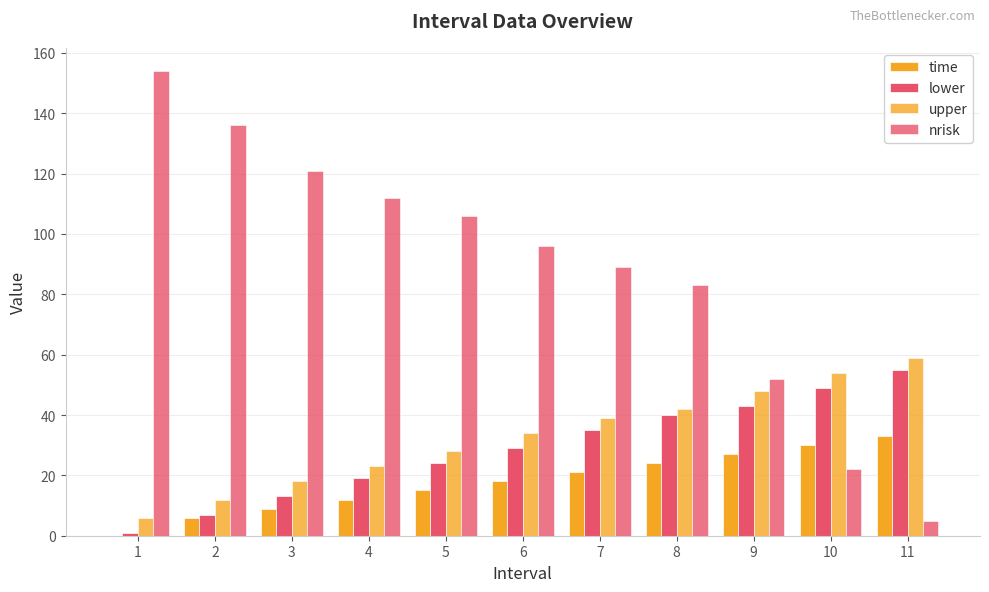

At which category does the chart reach its minimum across all series?

1